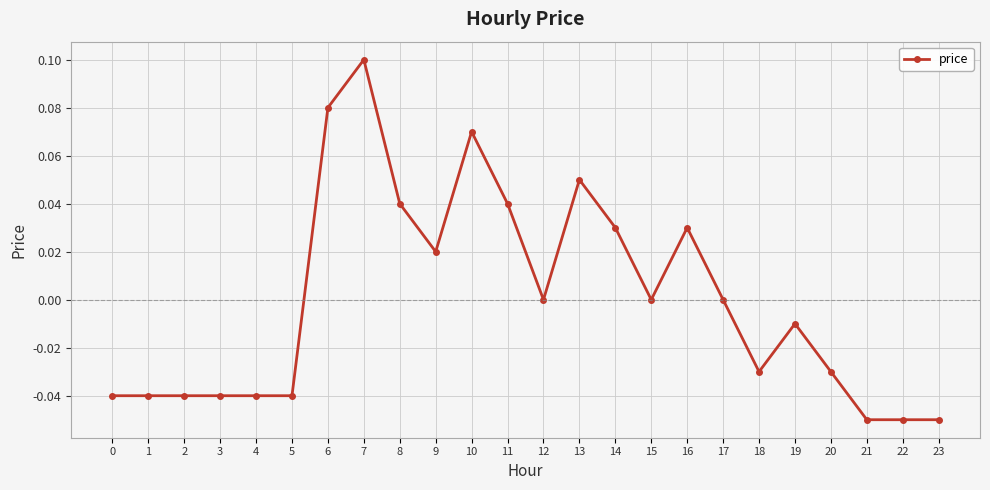

True or false: the data has more than 2 interior local peaks.

True